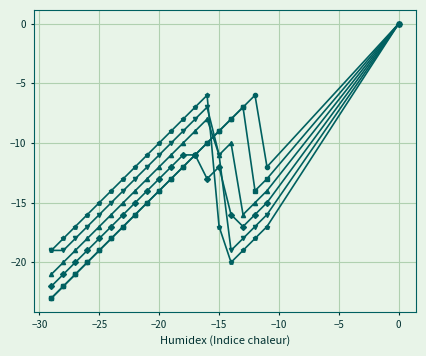

What is the total value across all series at −15?

-69